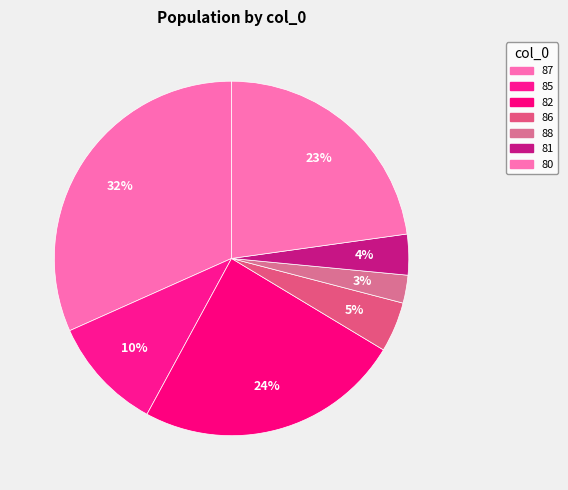

Which category has the biggest portion of the pie?

87